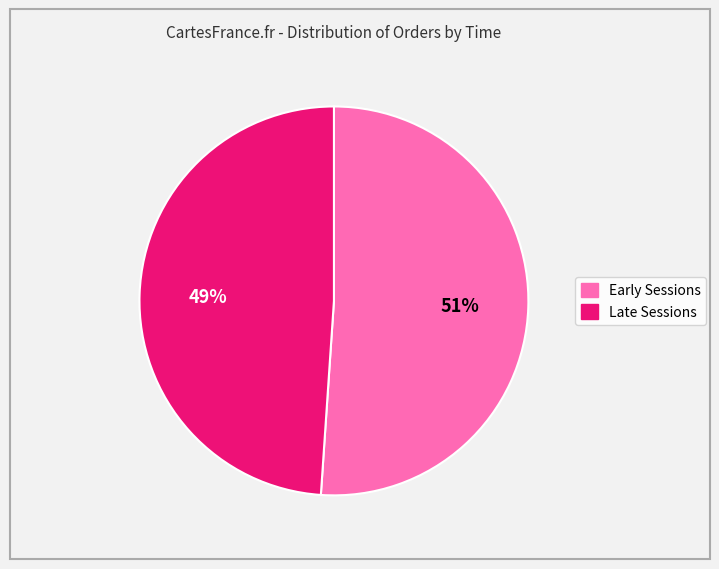

To the nearest percent, what is the average slice percentage?

50%